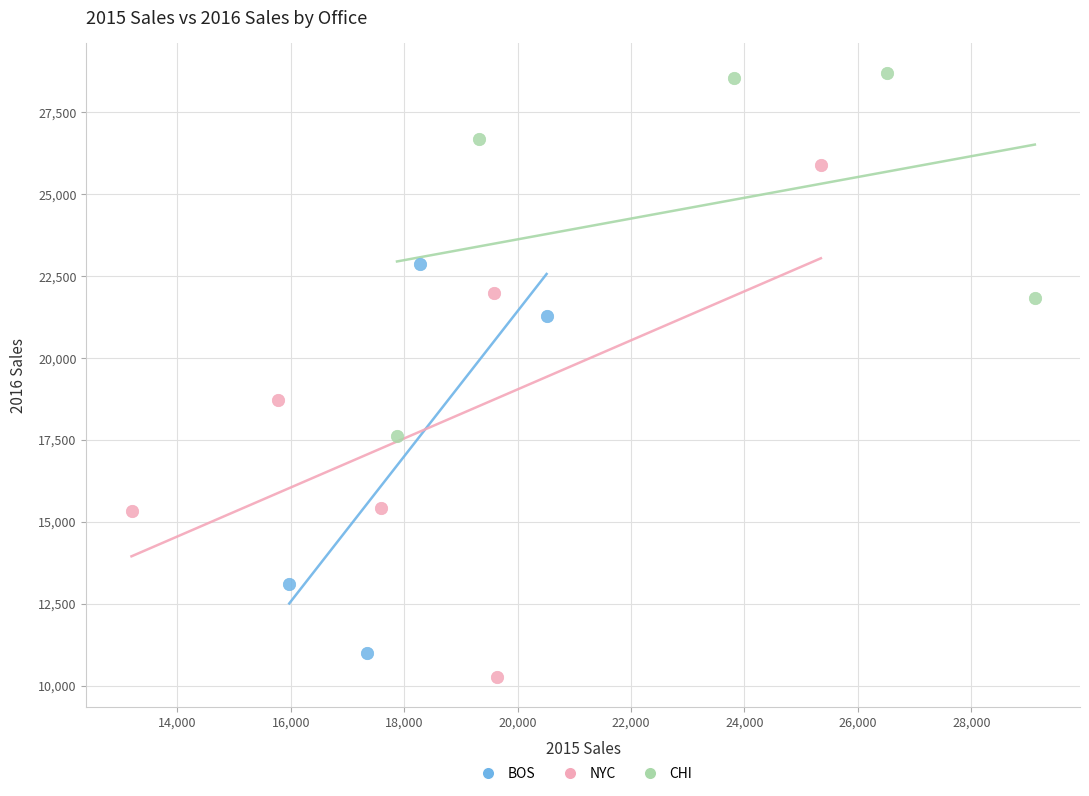

Which series has the largest Y range (max minus min)?

NYC